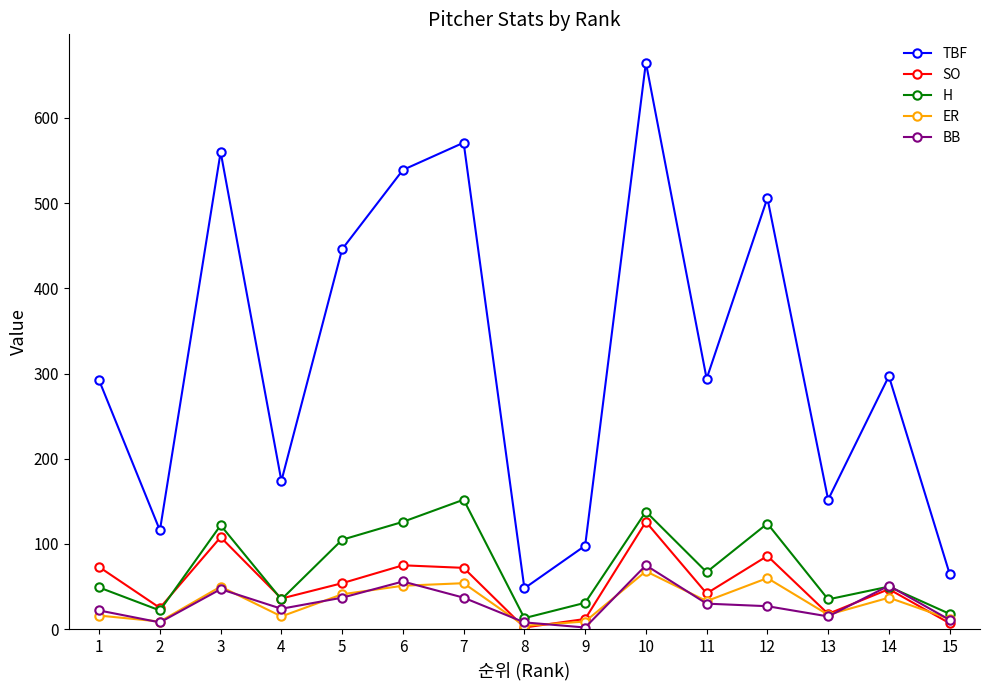

What is the value of the H point at the 7th from the left?

152